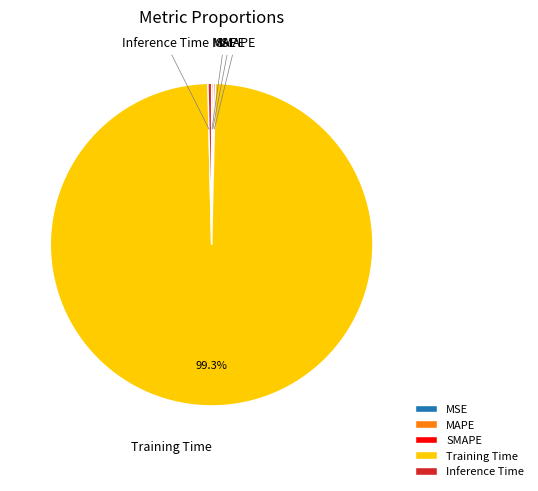

To the nearest percent, what is the difference between the largest and smallest slice percentages?

99%